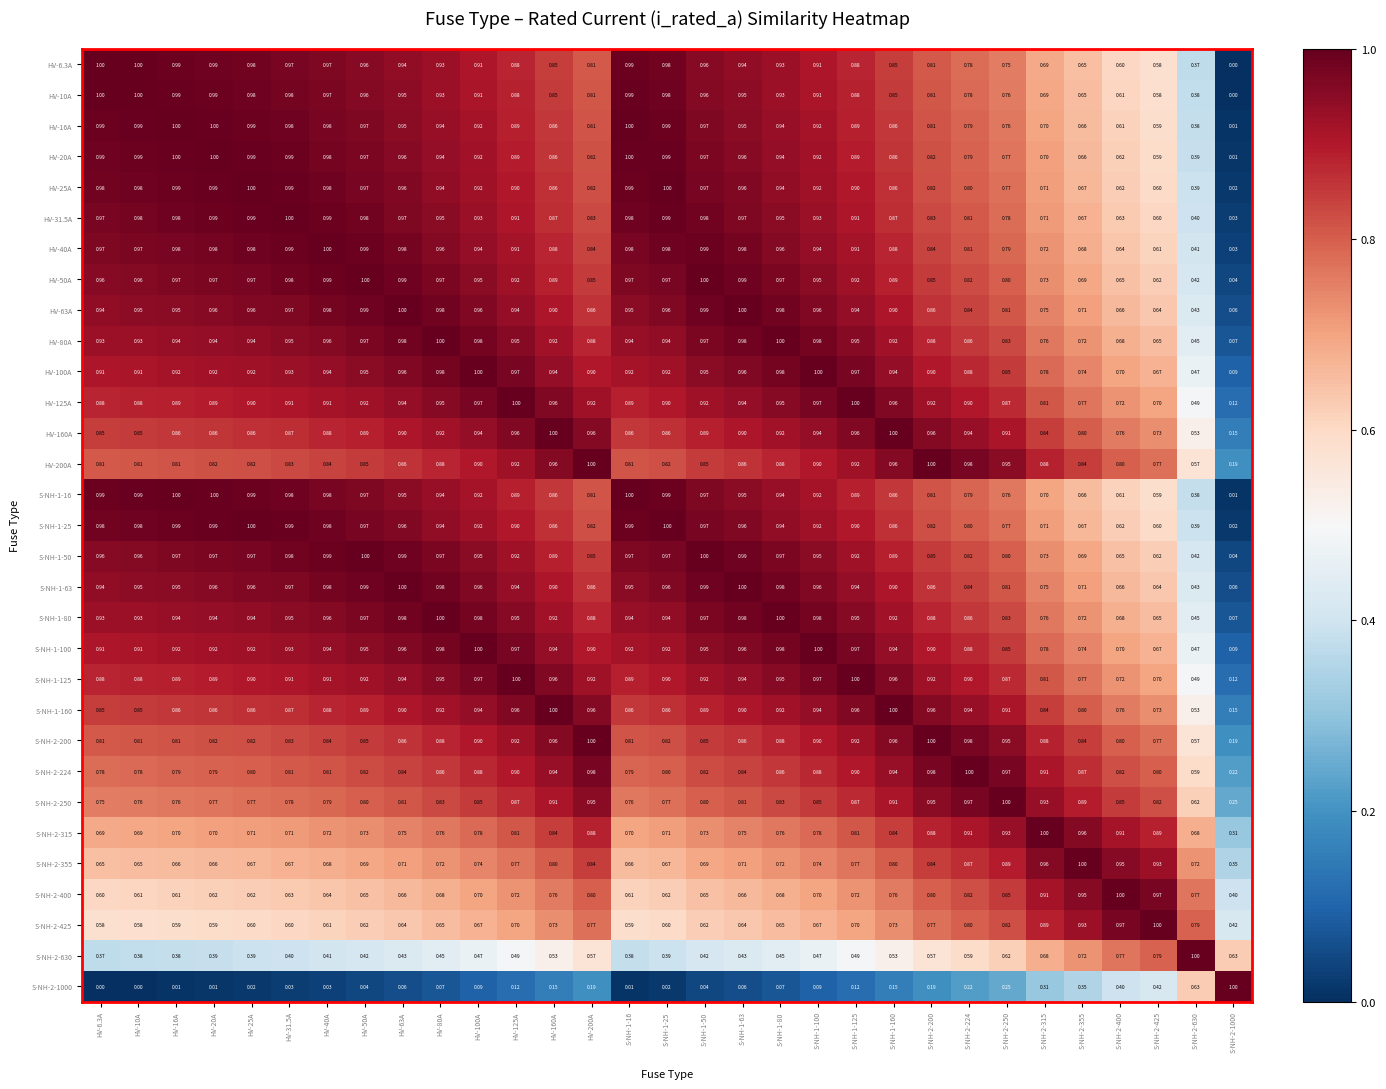

Is the value of HV-40A at S-NH-1-160 greater than the value of HV-200A at HV-63A?

Yes